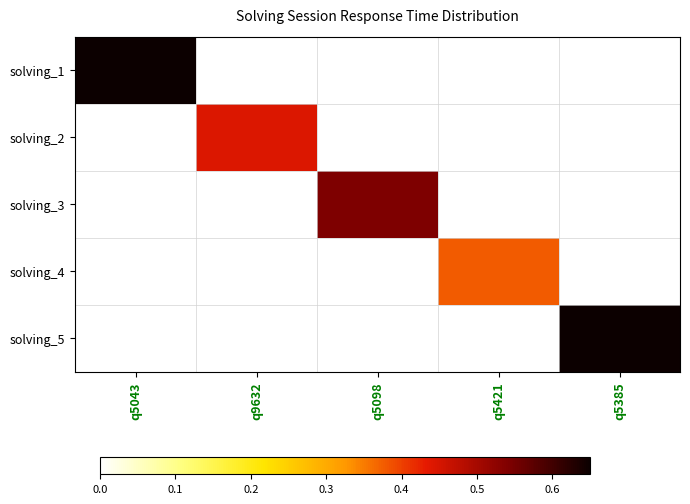

Reading right to left, extract all data points from this chart.

solving_1: q5385=0.0	q5421=0.0	q5098=0.0	q9632=0.0	q5043=1.0
solving_2: q5385=0.0	q5421=0.0	q5098=0.0	q9632=0.4	q5043=0.0
solving_3: q5385=0.0	q5421=0.0	q5098=0.5	q9632=0.0	q5043=0.0
solving_4: q5385=0.0	q5421=0.4	q5098=0.0	q9632=0.0	q5043=0.0
solving_5: q5385=0.8	q5421=0.0	q5098=0.0	q9632=0.0	q5043=0.0